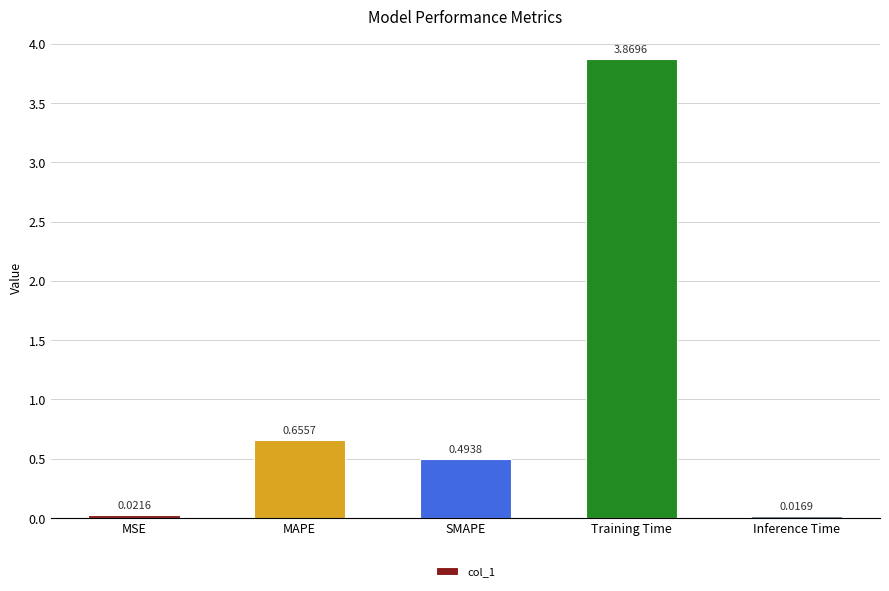

Are the bars horizontal?

No